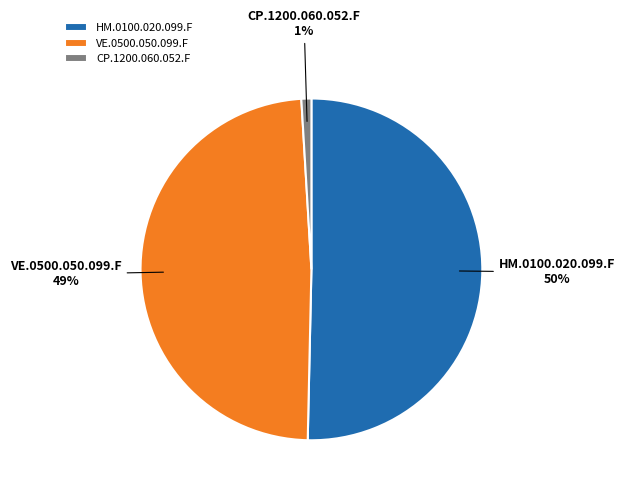

Which slice is the smallest?

CP.1200.060.052.F